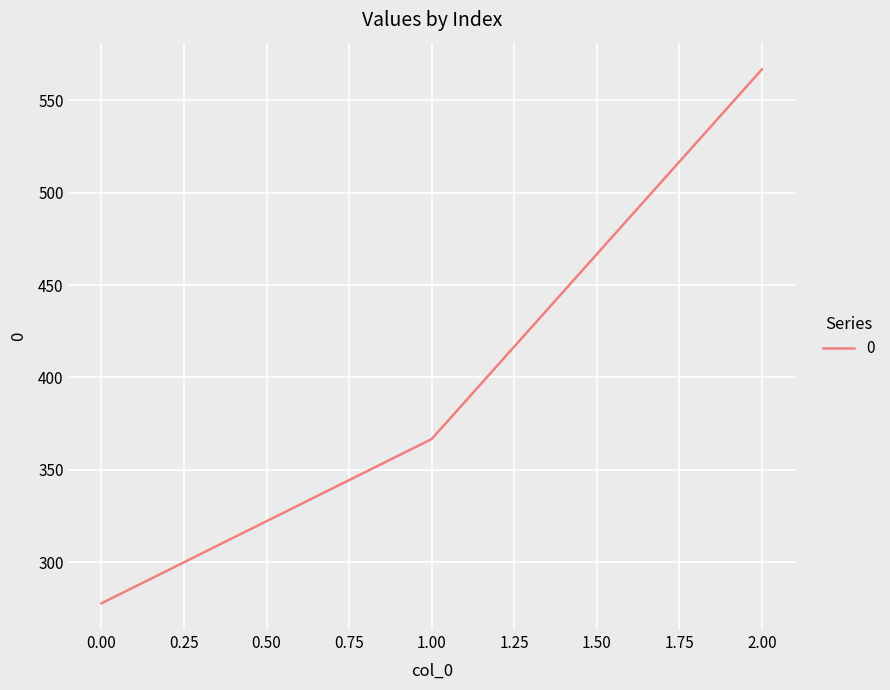

What is the minimum value shown in the chart?

277.8